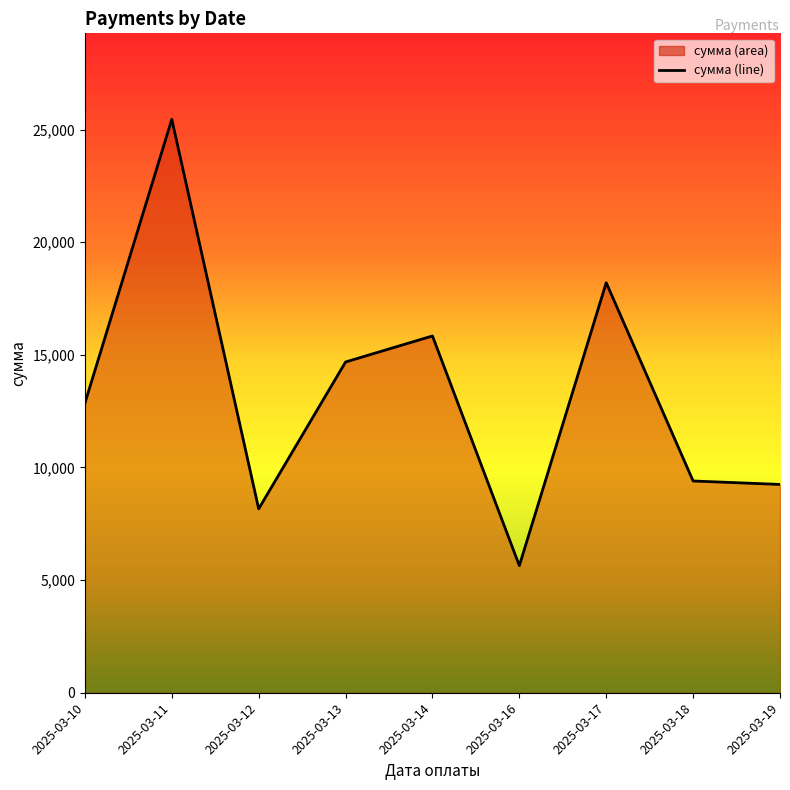

What is the average value?

13275.3